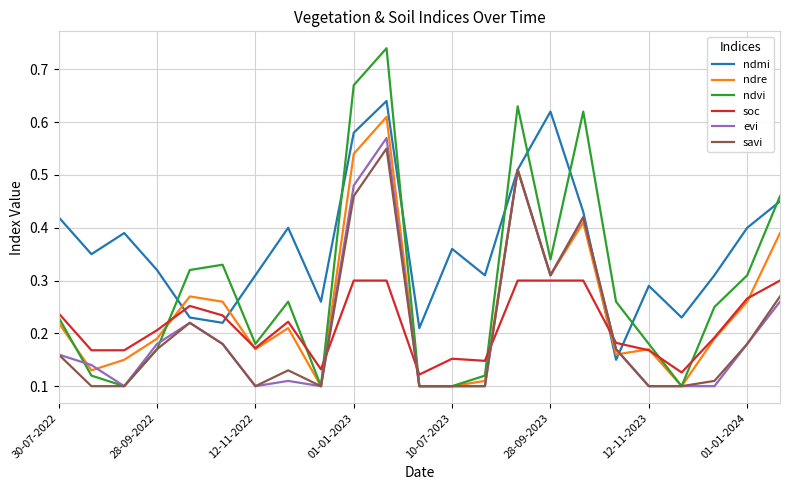

Which series has the largest total across all categories?

ndmi